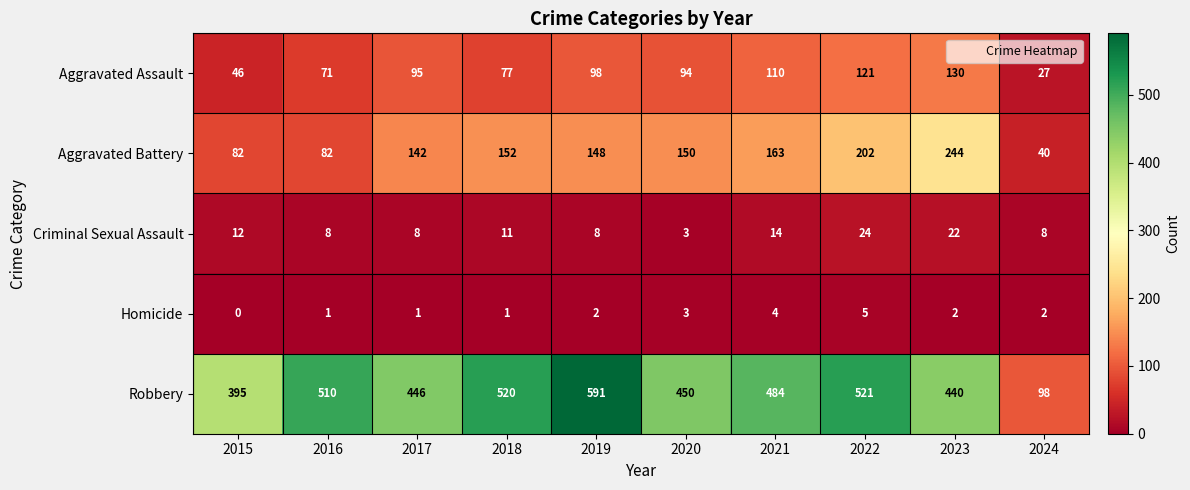

What is the maximum value shown in the chart?

591